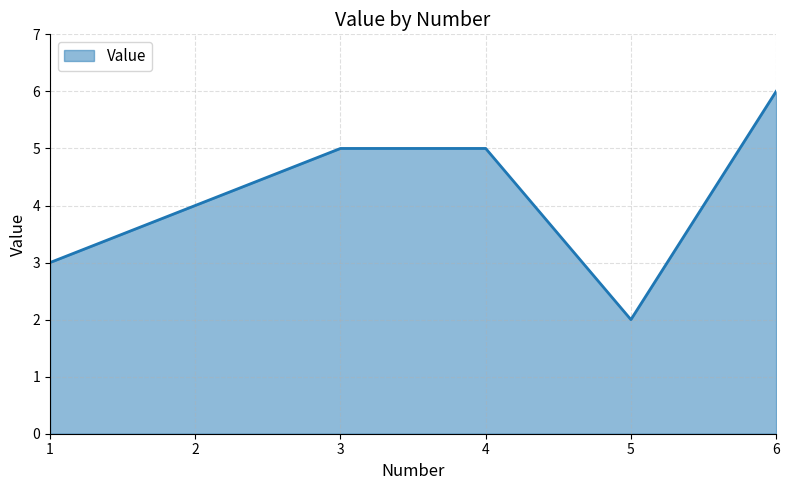

Reading left to right, transcribe all the data shown in this chart.

1=3	2=4	3=5	4=5	5=2	6=6